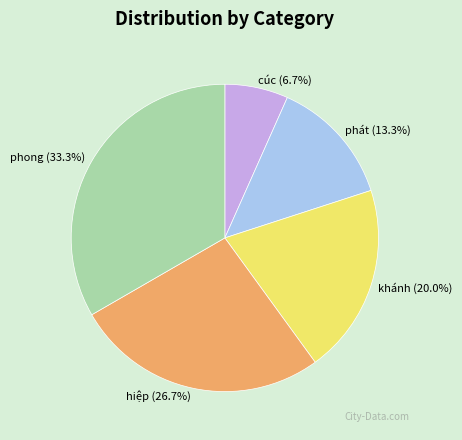

What percentage do hiệp and phong together represent?

60.0%